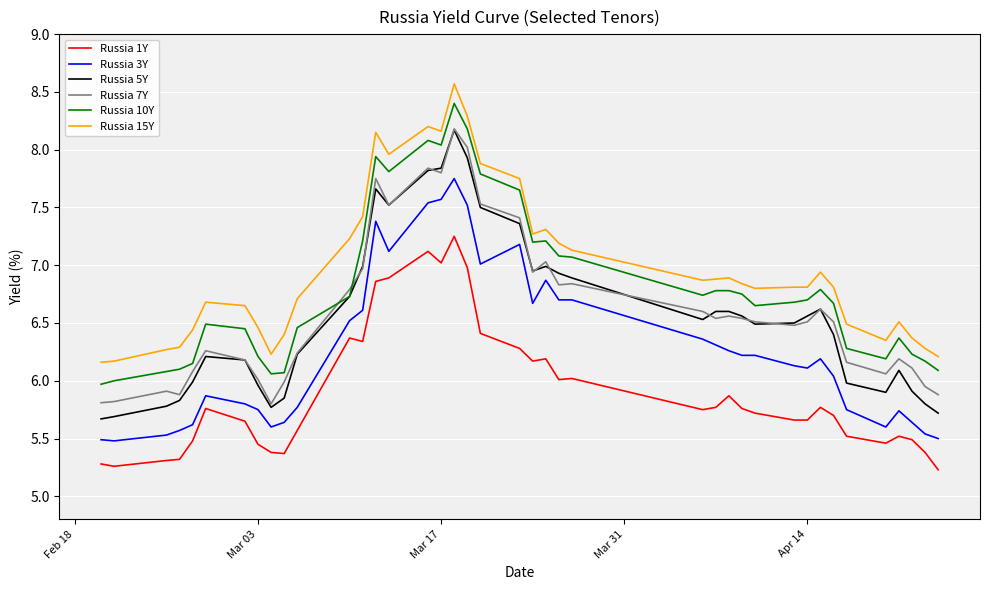

Which series has the widest spread of values?

Russia 5Y